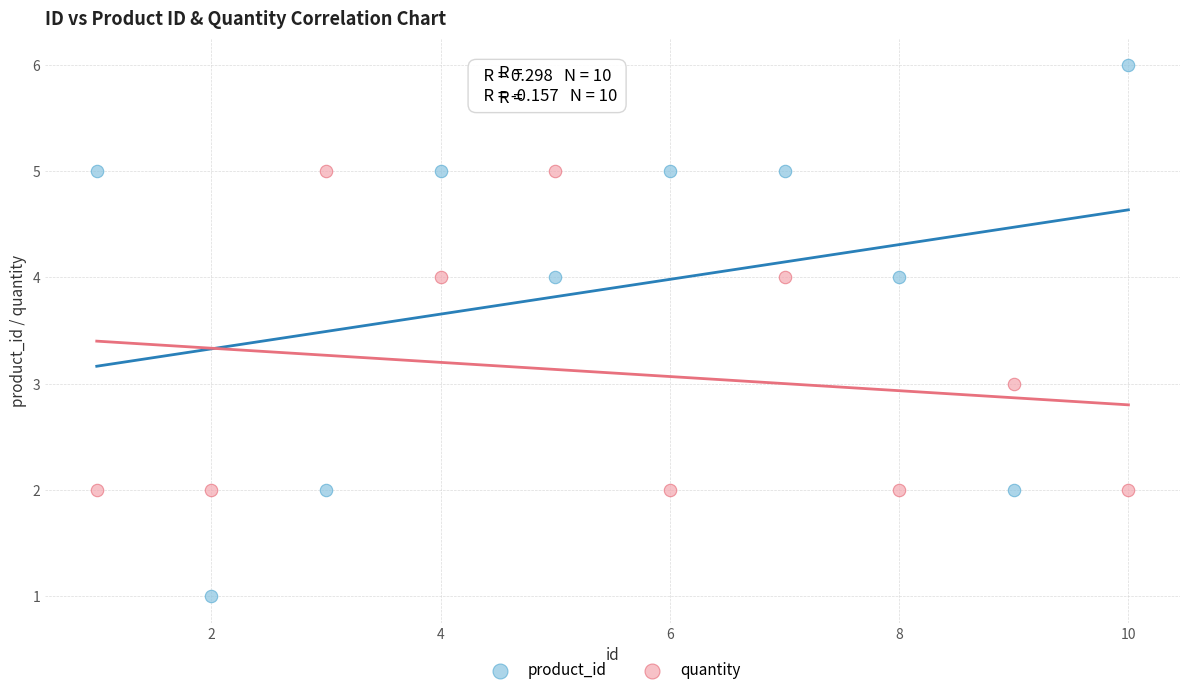

Which series reaches the minimum Y coordinate?

product_id